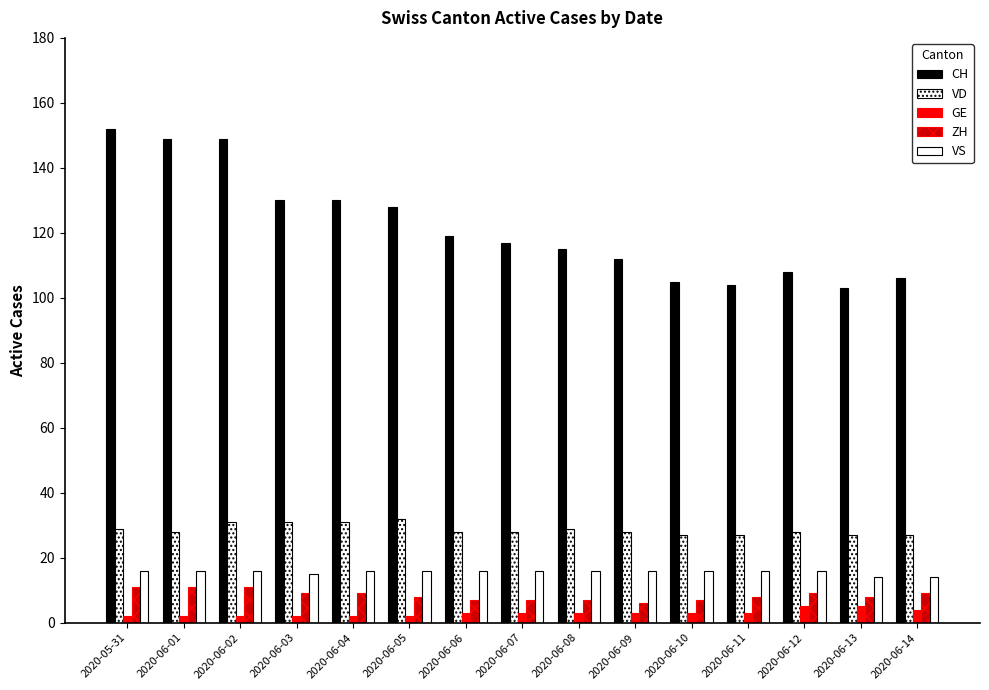

Which series has the widest spread of values?

CH